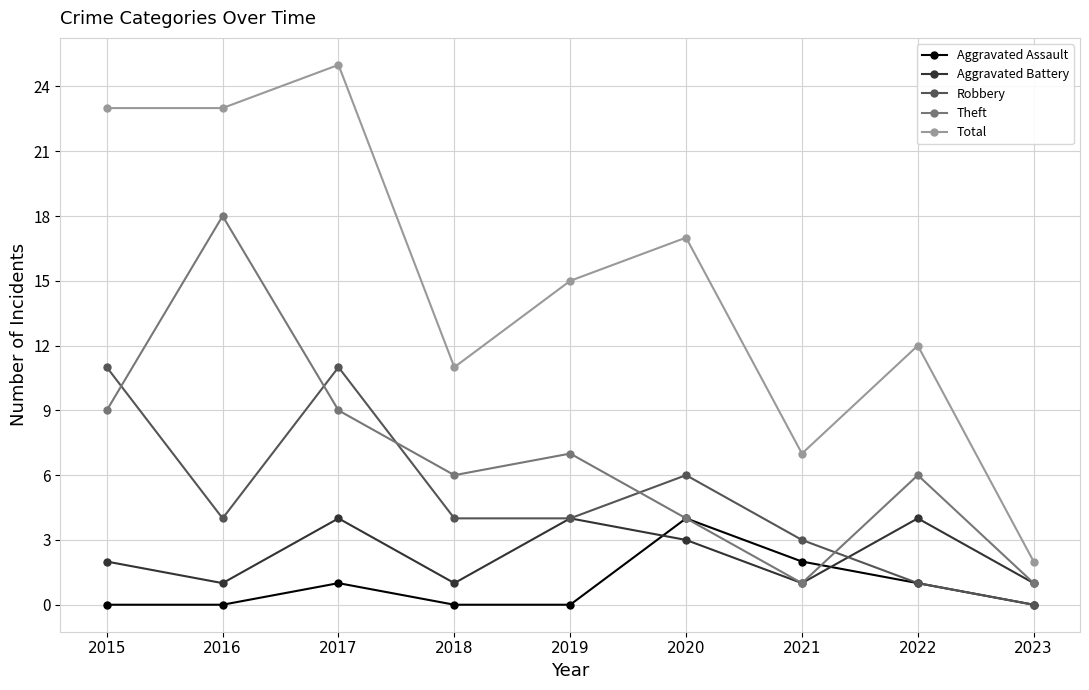

True or false: Robbery has a value of 4 at 2019.

True